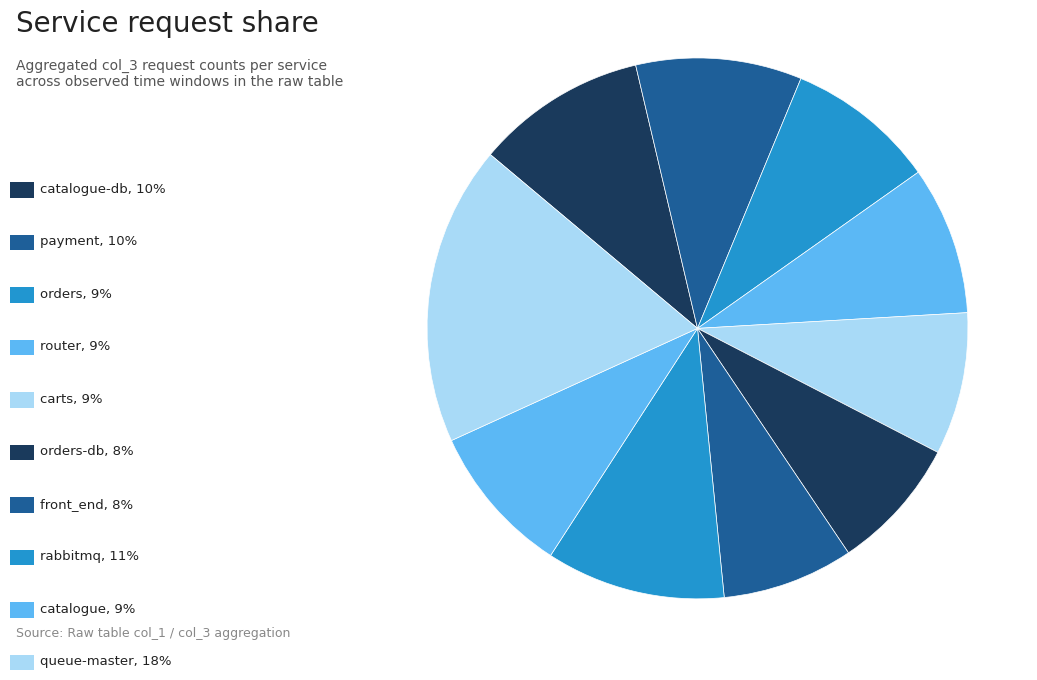

How many segments does this pie chart have?

10